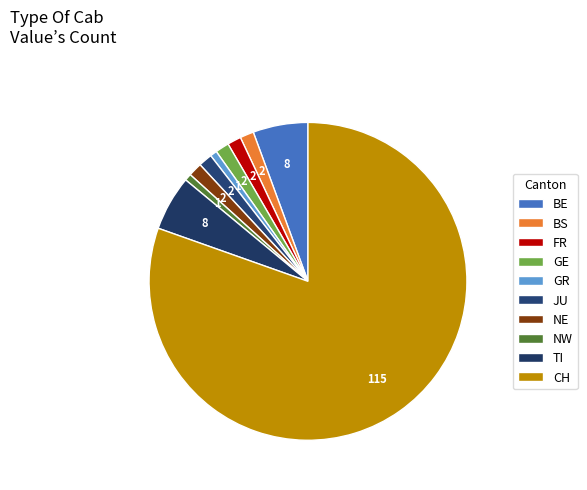

Which slice represents more than half of the pie?

CH